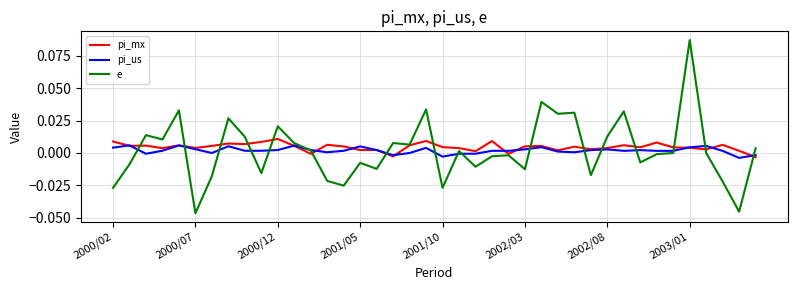

Which label corresponds to the largest value in the chart?

2003/01